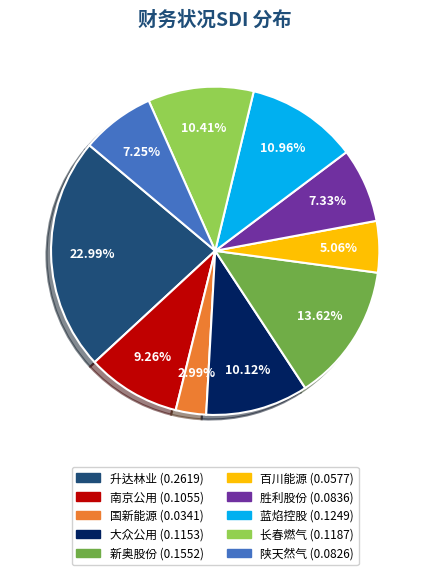

How much of the chart is everything except 百川能源?

94.9%